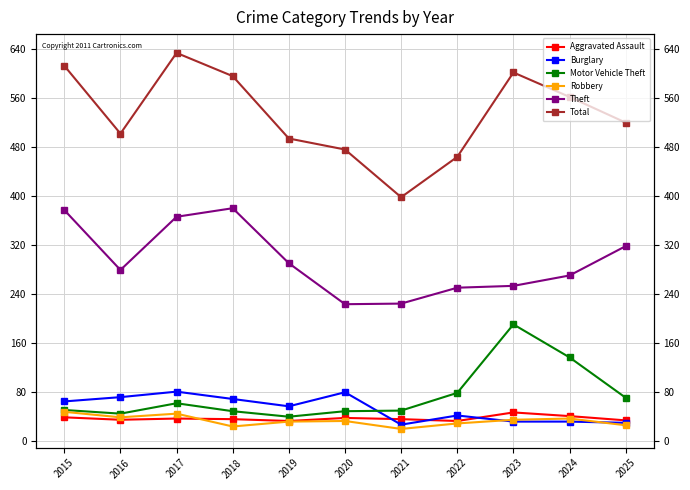

How many values in the Robbery series are below 32?

5